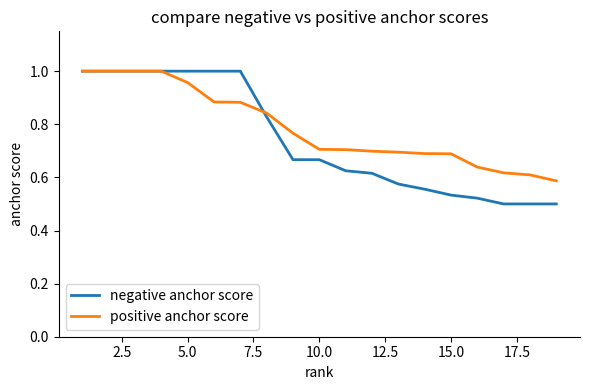

Which series has the widest spread of values?

negative anchor score